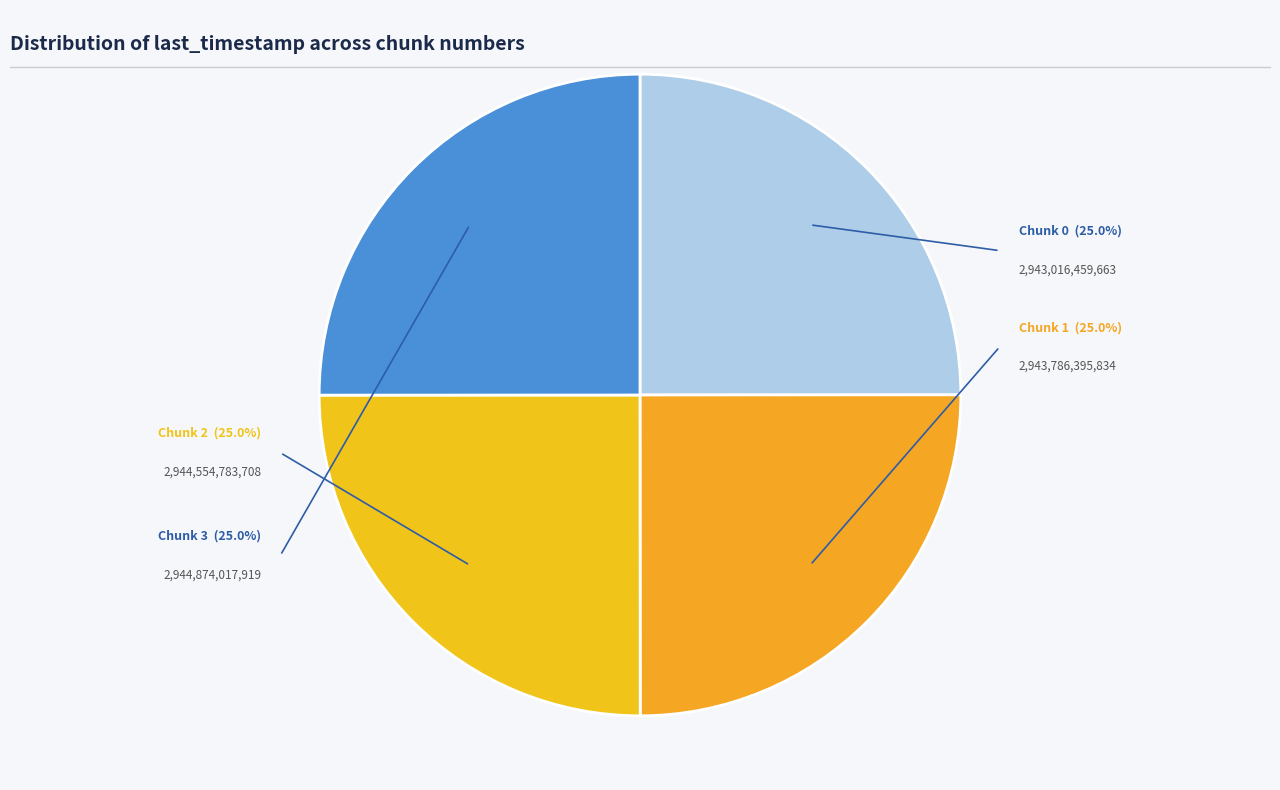

What is the ratio of the value at Chunk 3 to the value at Chunk 0?

1.0